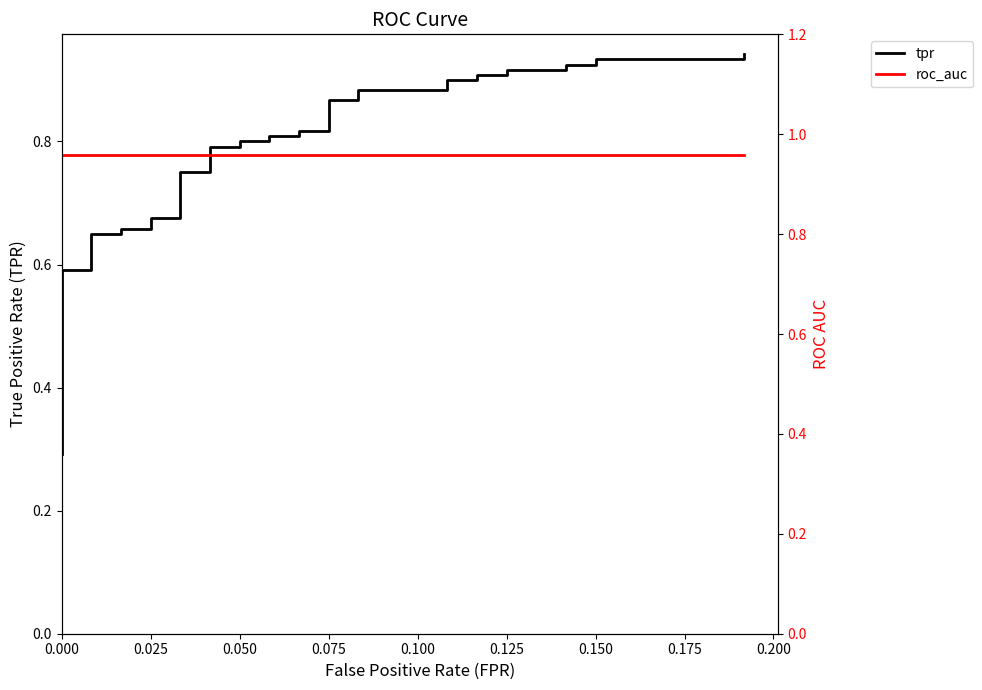

Reading right to left, extract all data points from this chart.

tpr: 0.9	0.9	0.9	0.9	0.9	0.9	0.9	0.9	0.9	0.9	0.9	0.9	0.9	0.9	0.9	0.8	0.8	0.8	0.8	0.8	0.8	0.8	0.8	0.8	0.8	0.7	0.7	0.7	0.7	0.7	0.7	0.6	0.6	0.6	0.5	0.4	0.4	0.4	0.3	0.3
roc_auc: 1.0	1.0	1.0	1.0	1.0	1.0	1.0	1.0	1.0	1.0	1.0	1.0	1.0	1.0	1.0	1.0	1.0	1.0	1.0	1.0	1.0	1.0	1.0	1.0	1.0	1.0	1.0	1.0	1.0	1.0	1.0	1.0	1.0	1.0	1.0	1.0	1.0	1.0	1.0	1.0